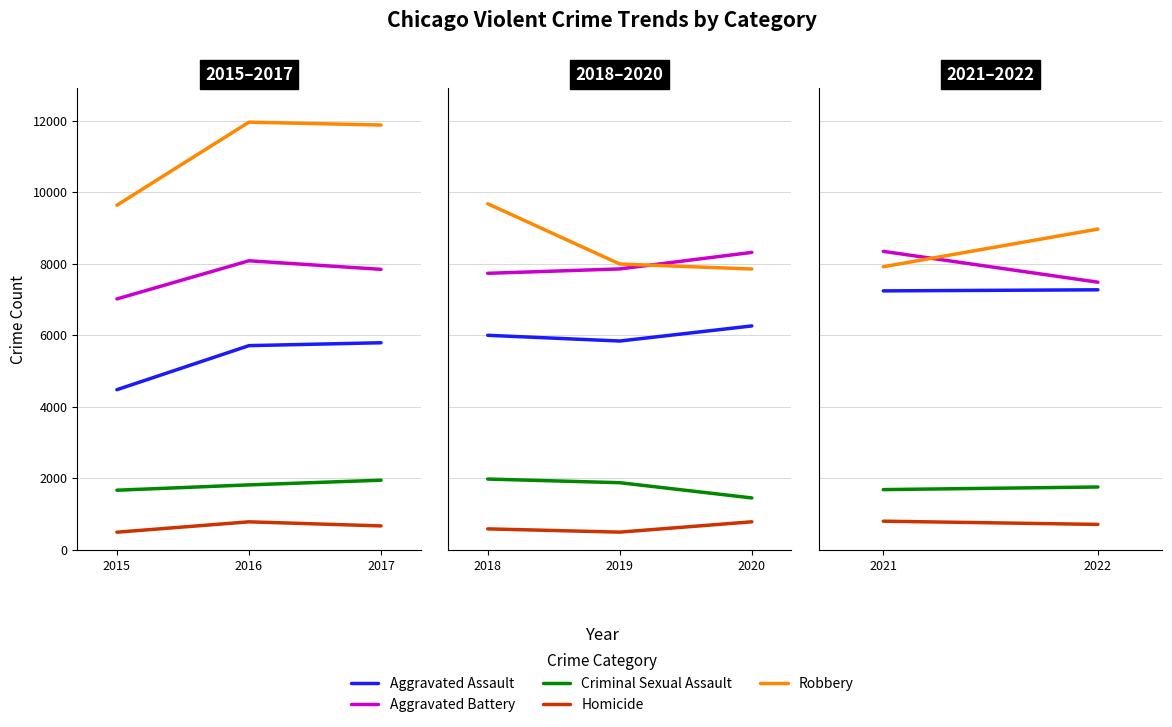

What is the value of the Criminal Sexual Assault point at the 2nd from the left?

1760